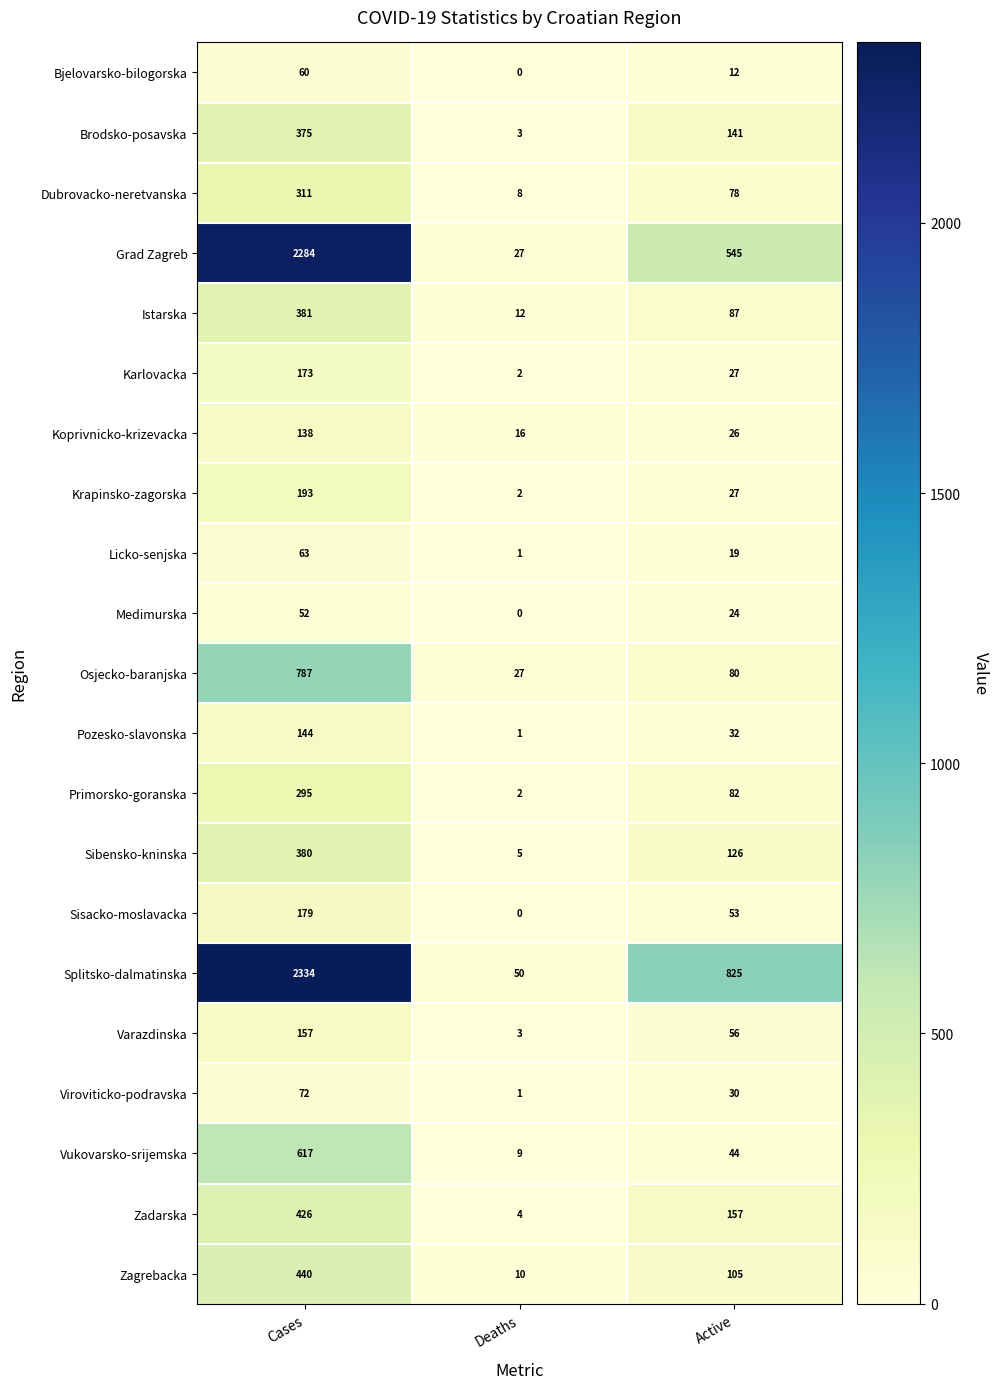

At which label is Licko-senjska closest to 32?

Active